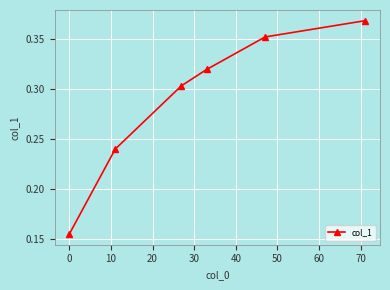

What is the sum of all values?

1.7